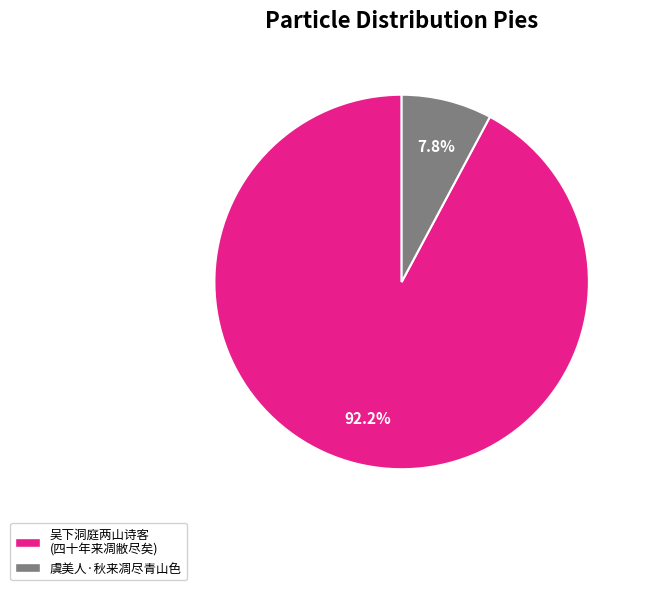

What is the largest slice in the pie chart?

吴下洞庭两山诗客 (四十年来凋敝尽矣)